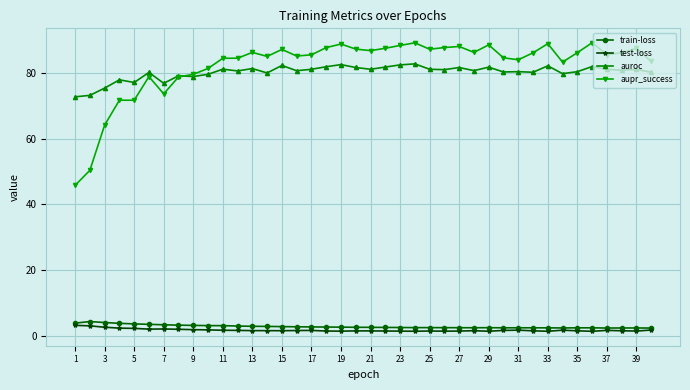

True or false: aupr_success and train-loss cross at least once.

False